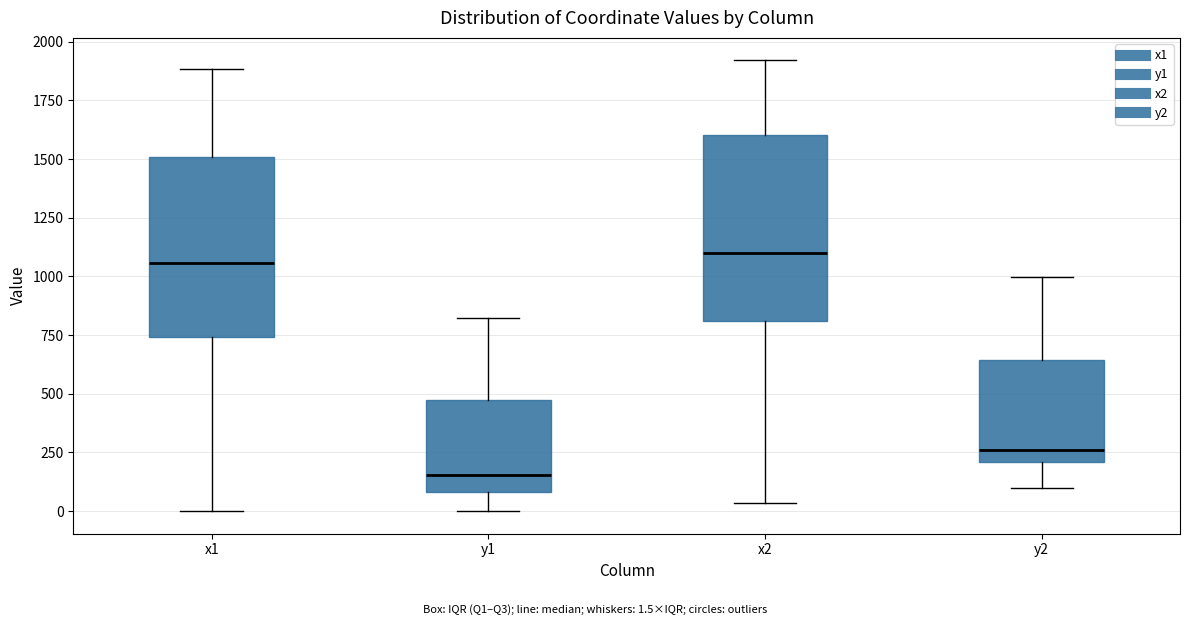

Where does the median line of the box for y1 sit on the y-axis? The values are not printed on the chart, so give them approximately, as read against the axis.

150